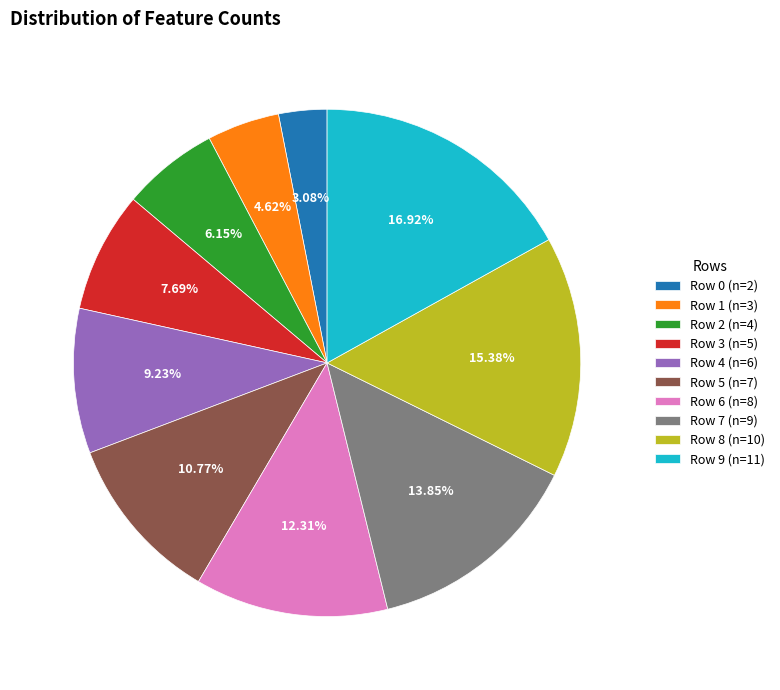

The Row 8 slice represents 28% of the pie. True or false?

False